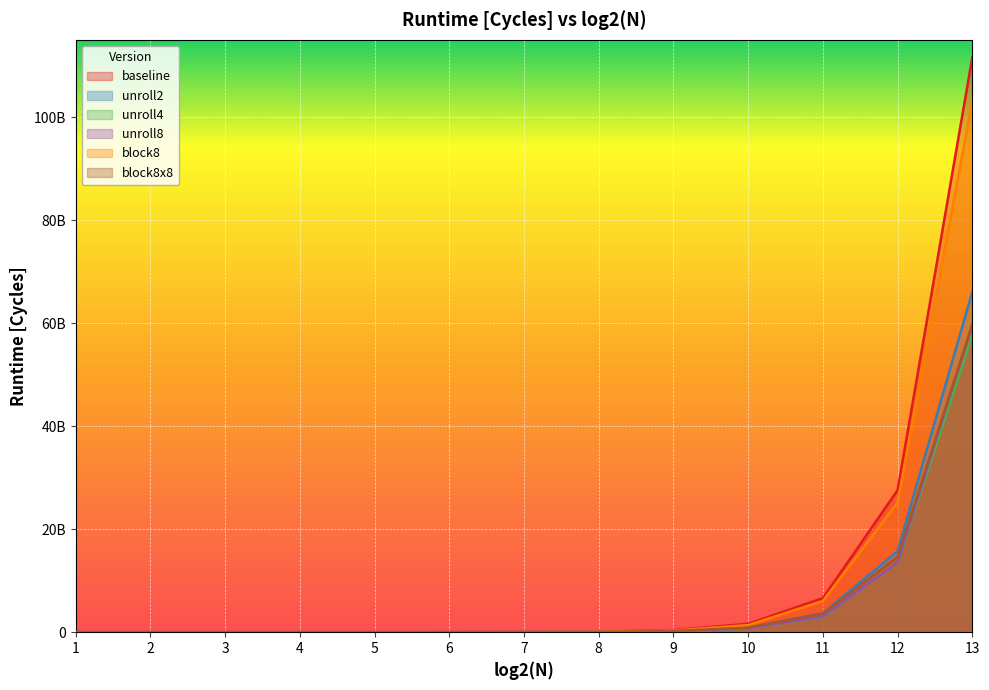

Reading left to right, what are all the values shown in this chart?

baseline: 3172.1	18825.3	87424.2	376724.0	1559120.0	6293940.0	25401900.0	101663000.0	407533000.0	1631760000.0	6614400000.0	27573400000.0	111601000000.0
unroll2: 1657.7	9870.7	45651.5	193488.0	805526.0	3290490.0	13508500.0	54181600.0	218023000.0	884071000.0	3669390000.0	15748000000.0	66062800000.0
unroll4: 1259.3	7479.0	35317.8	150462.0	629274.0	2587070.0	10984100.0	44335400.0	176644000.0	707650000.0	2994790000.0	13483500000.0	57595900000.0
unroll8: 1258.5	7493.7	35954.9	151085.0	625810.0	2637600.0	11199600.0	44485200.0	183124000.0	741360000.0	3042560000.0	13520700000.0	59718800000.0
block8: 4688.1	17715.6	71963.9	281143.0	1121880.0	4551410.0	18801100.0	78364500.0	319768000.0	1368810000.0	6058910000.0	25160000000.0	103095000000.0
block8x8: 3247.8	19415.6	55523.1	226993.0	872365.0	3538800.0	14090600.0	56167300.0	223862000.0	895893000.0	3593960000.0	14605100000.0	59777100000.0